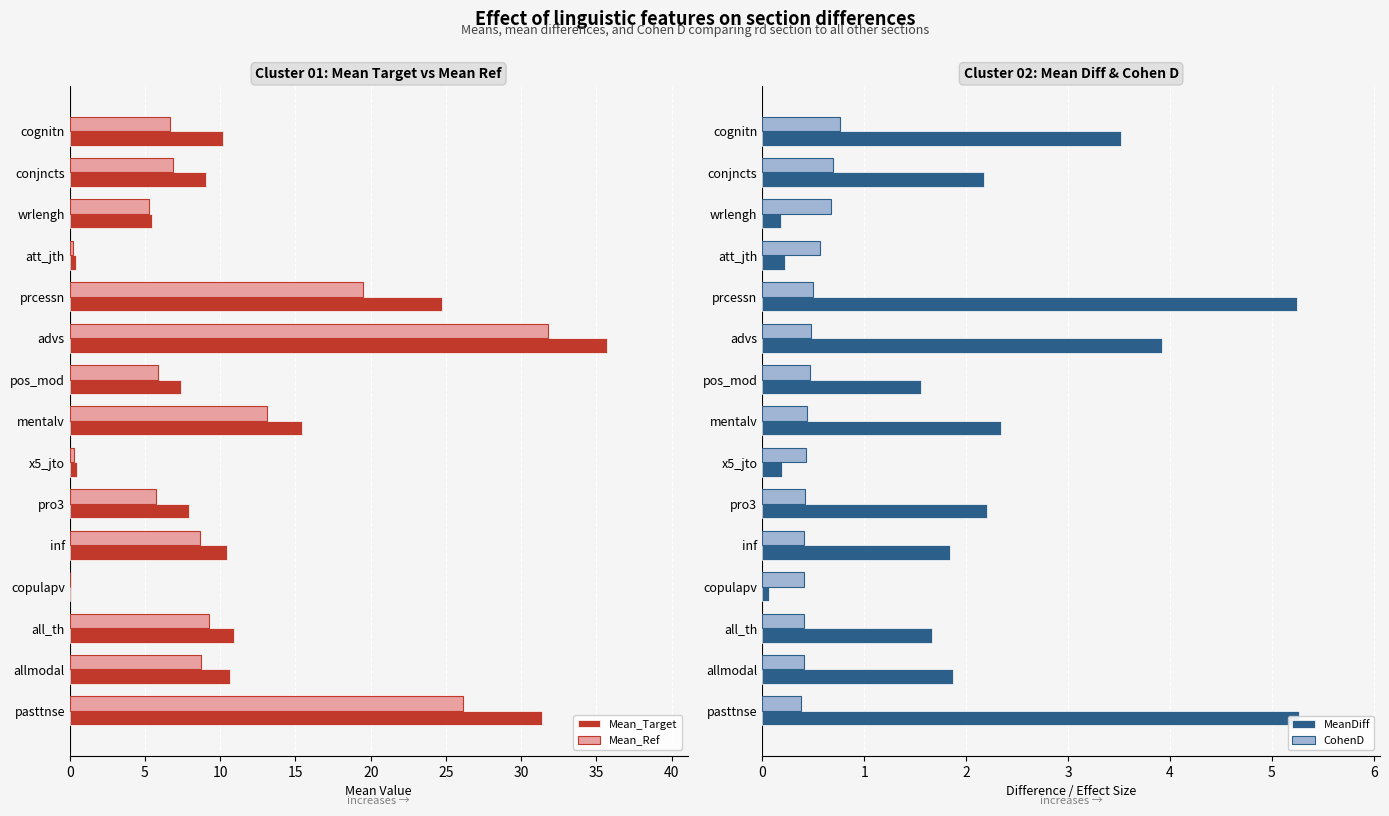

What are all the series names shown in the legend?

Mean_Target, Mean_Ref, MeanDiff, CohenD